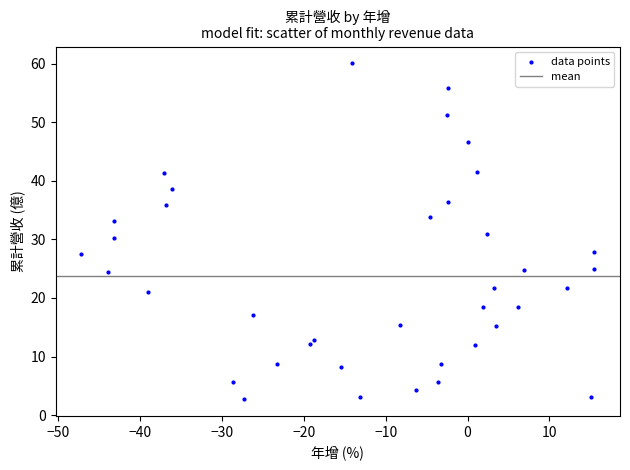

What is the range of X values (max minus min)?

62.7